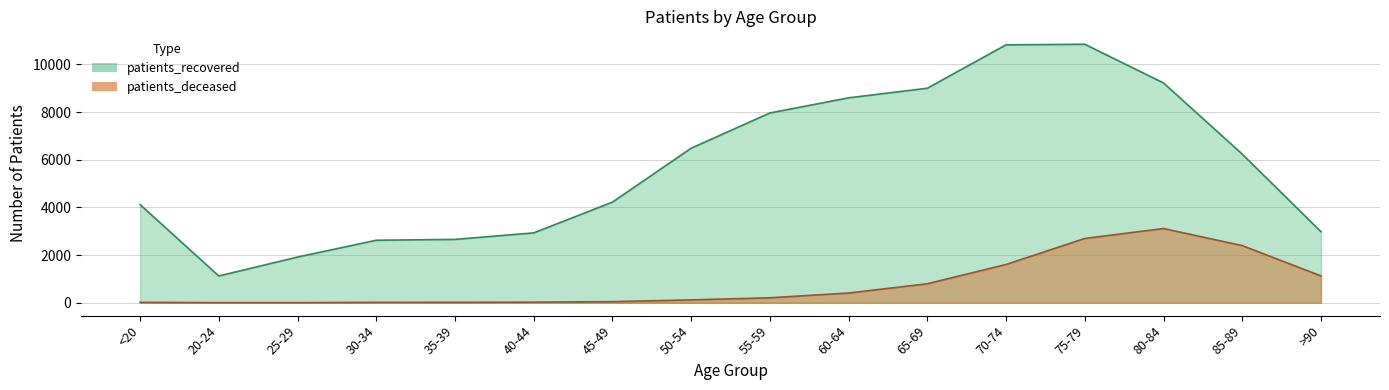

Does the chart display data point markers on the line(s)?

No